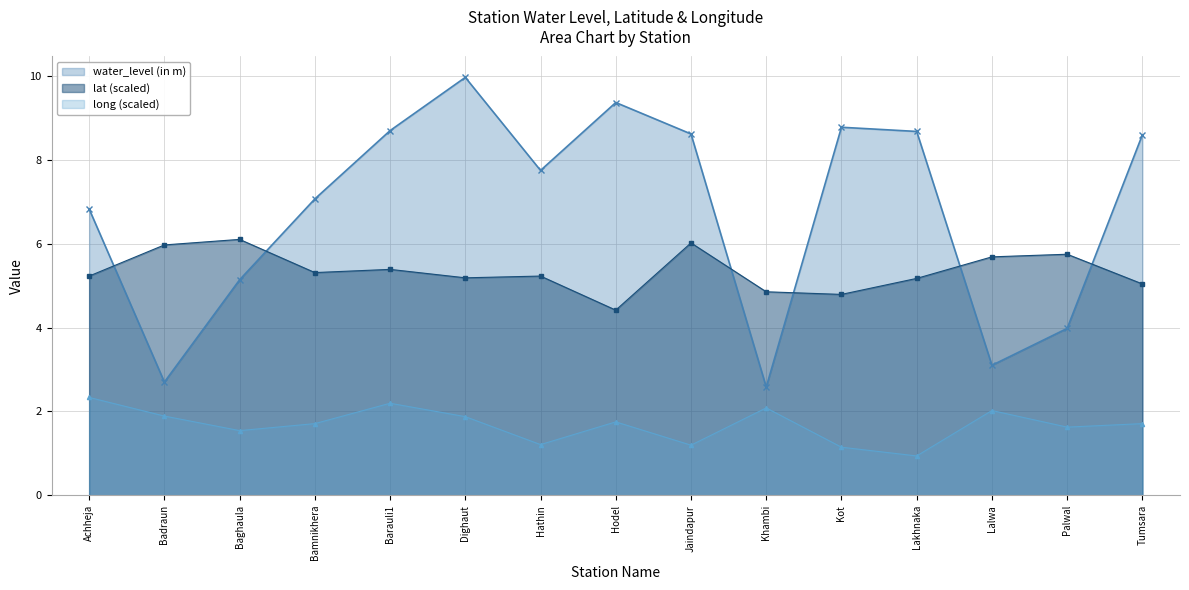

How many interior local valleys does the long series have?

5